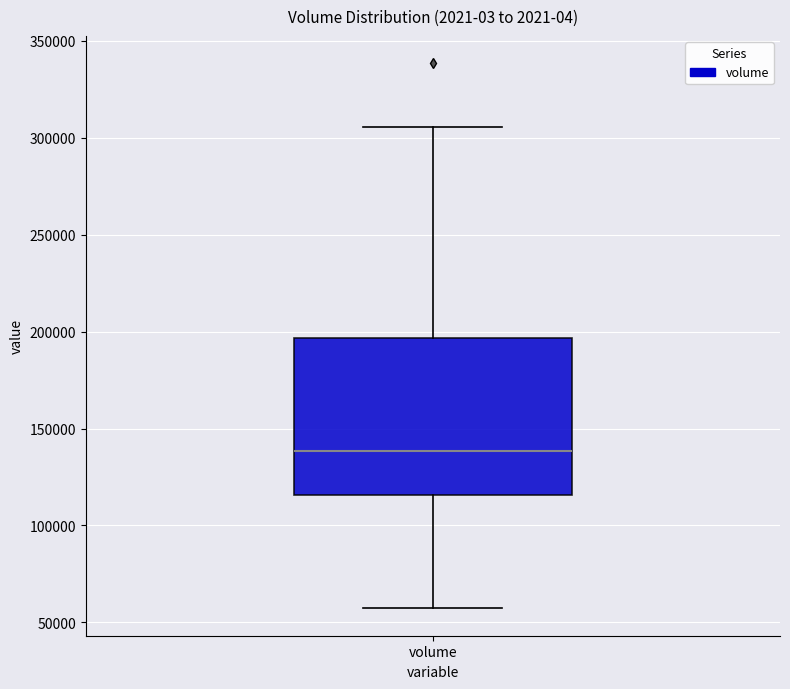

Transcribe this box plot: give where the median line is, the range the box spans, and where the two whiskers end, as read against the y-axis. The values are not printed on the chart, so give them approximately, as read against the axis.

median 140000, box 115000 to 195000, whiskers 55000 to 305000